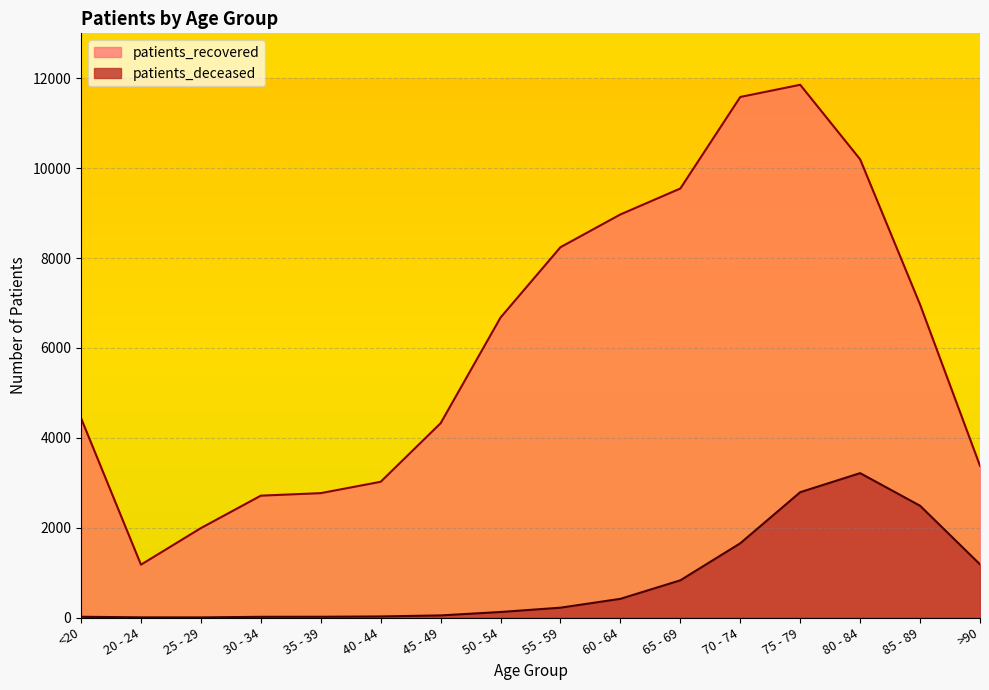

Which label corresponds to the smallest value in the chart?

25 - 29